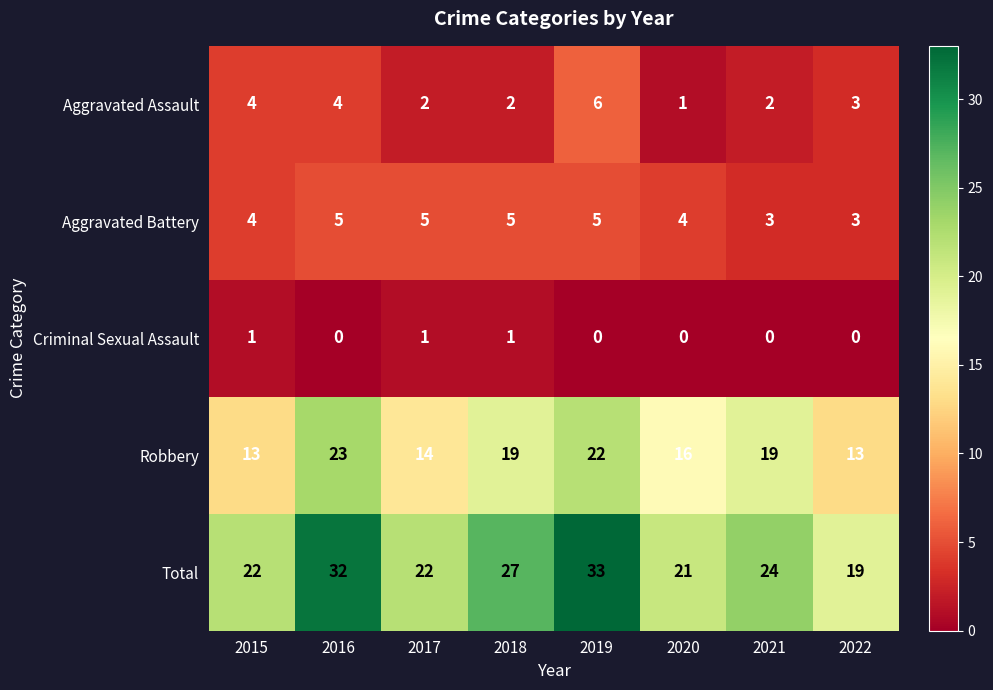

The value of Robbery at 2022 is 13. True or false?

True